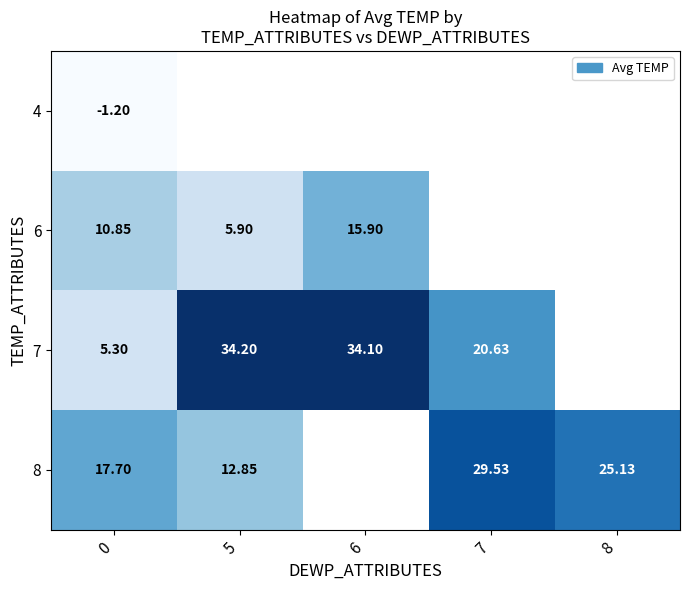

Count the number of categories in the chart.

5